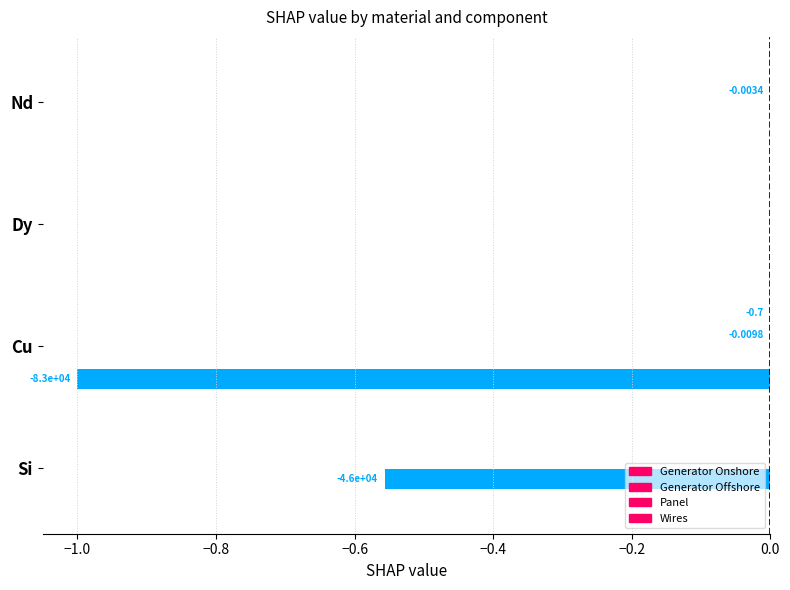

What is the minimum value for Wires?

-1.0